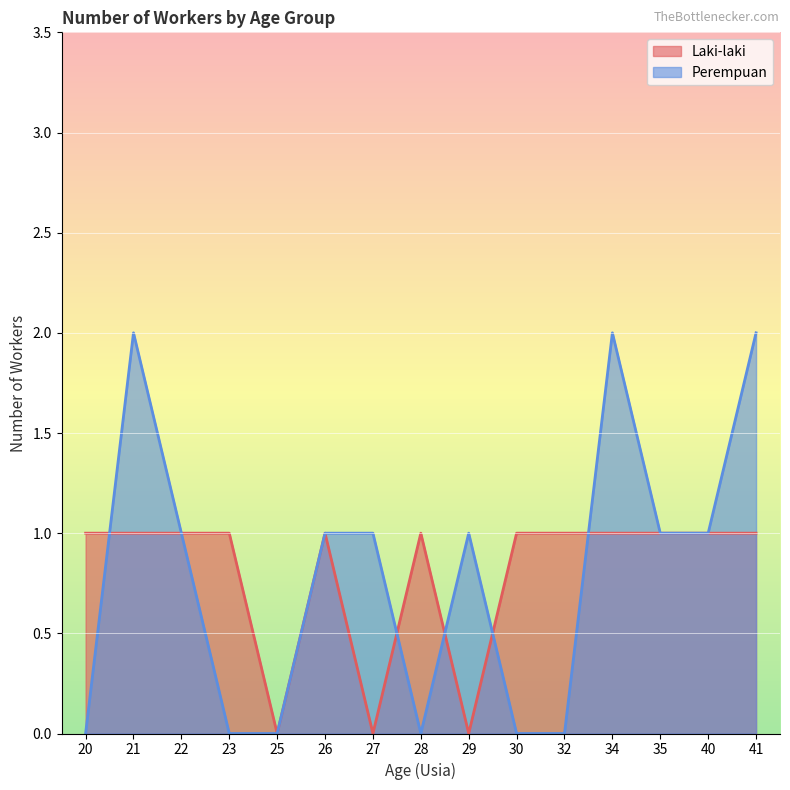

Which series has the largest total across all categories?

Laki-laki